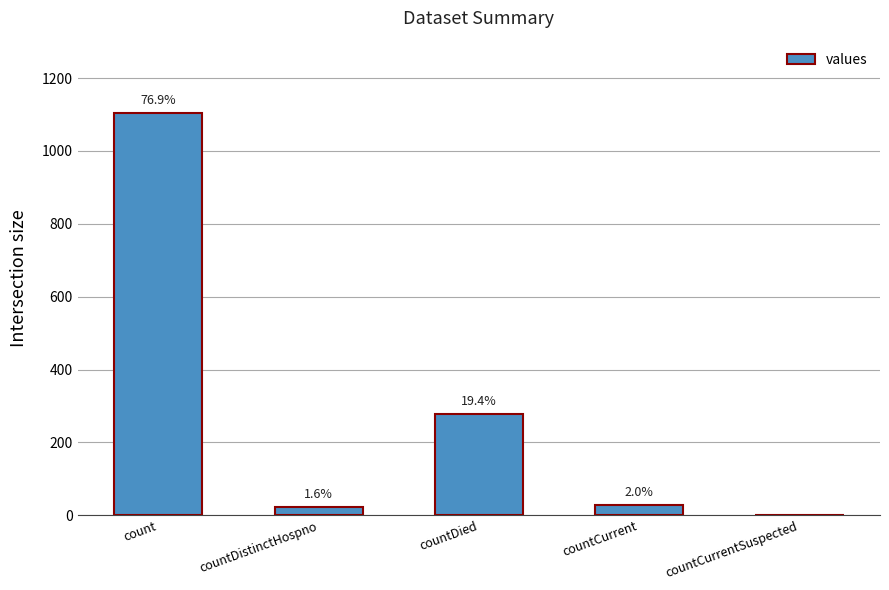

What is the greatest value displayed?

1104